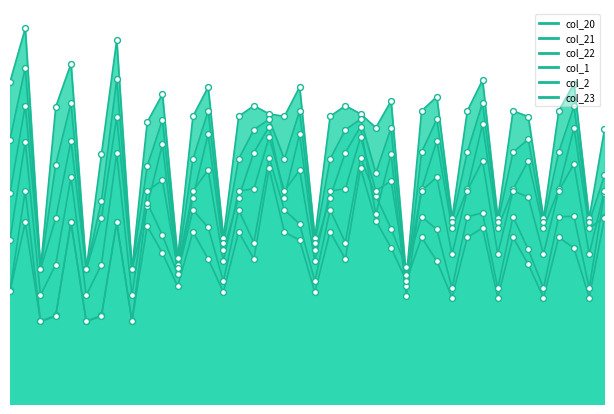

Is the value of col_20 at 4.0 greater than the value of col_22 at 2.2?

Yes